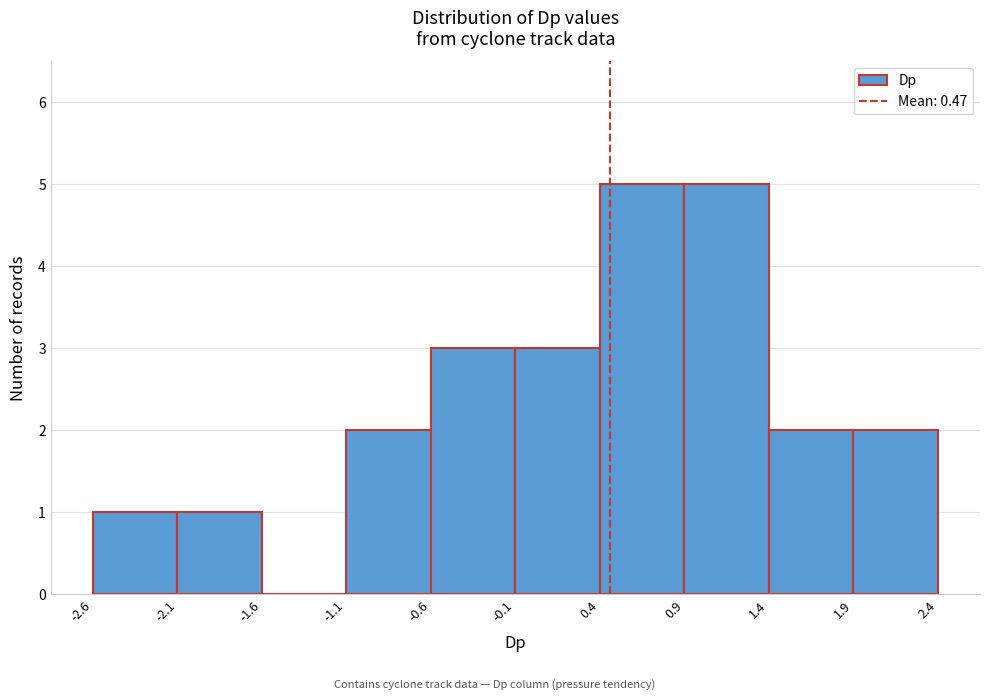

Reading left to right, transcribe this chart: for each bar, give the range it covers on the x-axis and its height. The values are not printed on the chart, so give them approximately, as read against the axis.

-2.6 to -2.1: 1
-2.1 to -1.6: 1
-1.6 to -1.1: 0
-1.1 to -0.6: 2
-0.6 to -0.1: 3
-0.1 to 0.4: 3
0.4 to 0.9: 5
0.9 to 1.4: 5
1.4 to 1.9: 2
1.9 to 2.4: 2